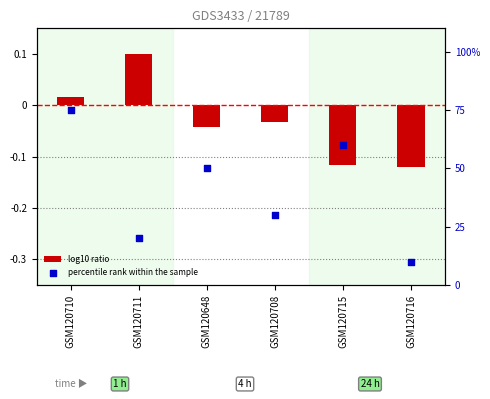

What is the total value across all series at GSM120648?

50.0